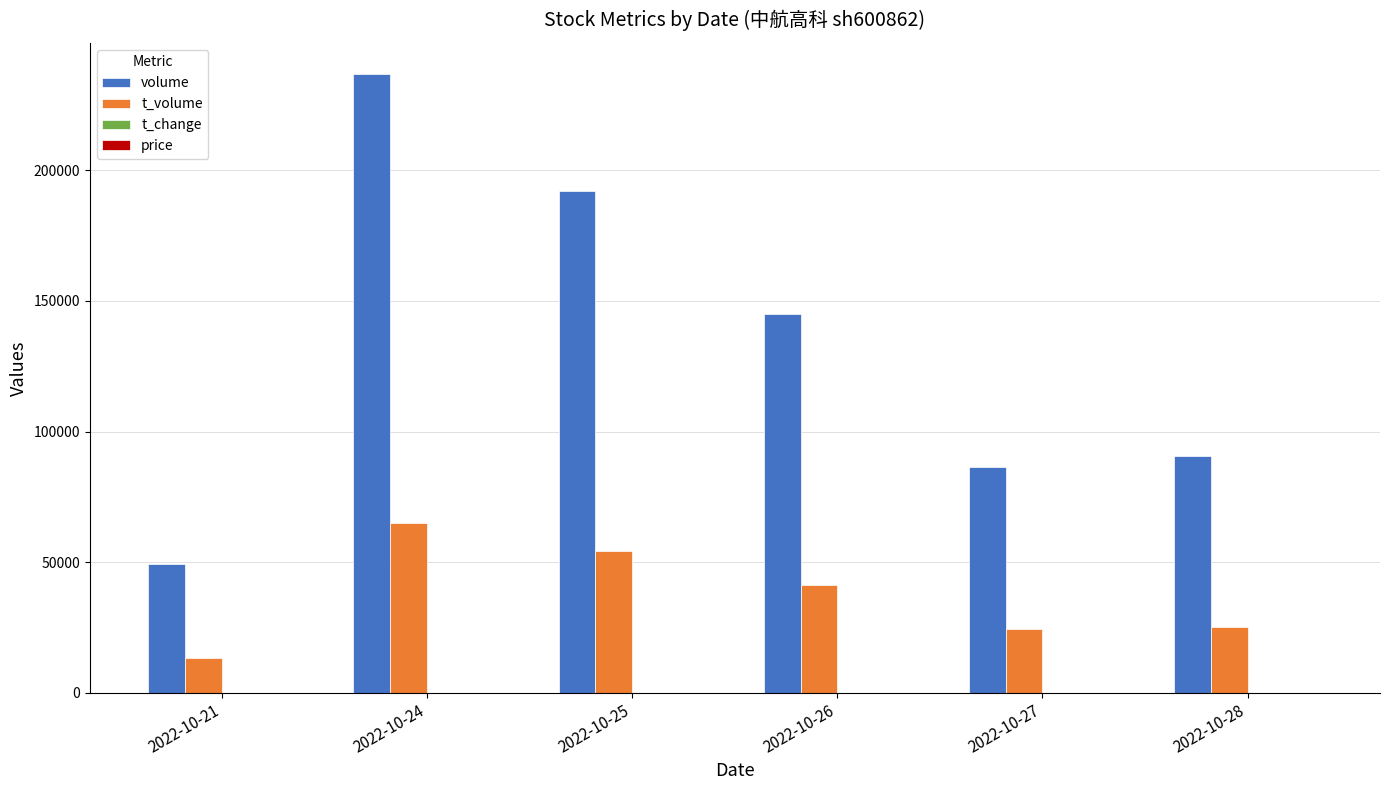

True or false: volume has a value of 53151.7 at 2022-10-27.

False